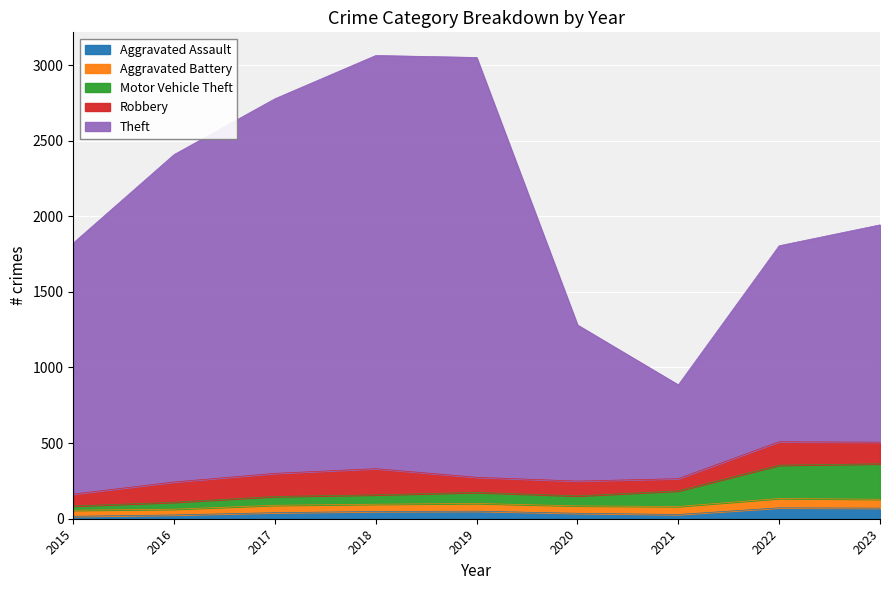

Which label corresponds to the largest value in the chart?

2018